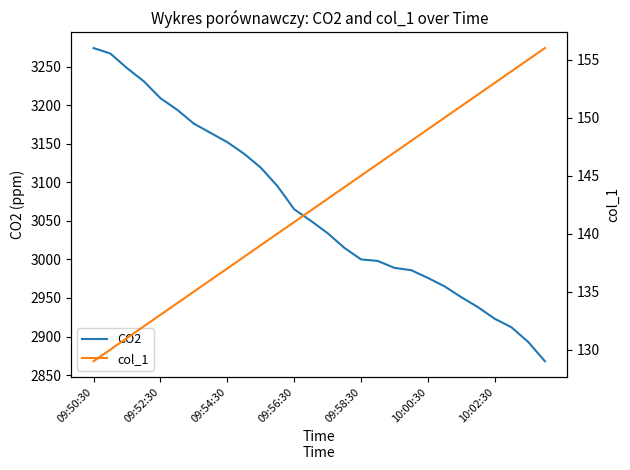

What are all the series names shown in the legend?

CO2, col_1